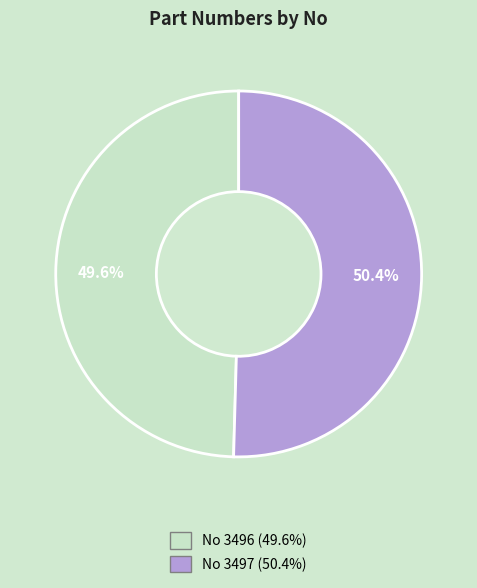

Does any single category account for the majority?

Yes